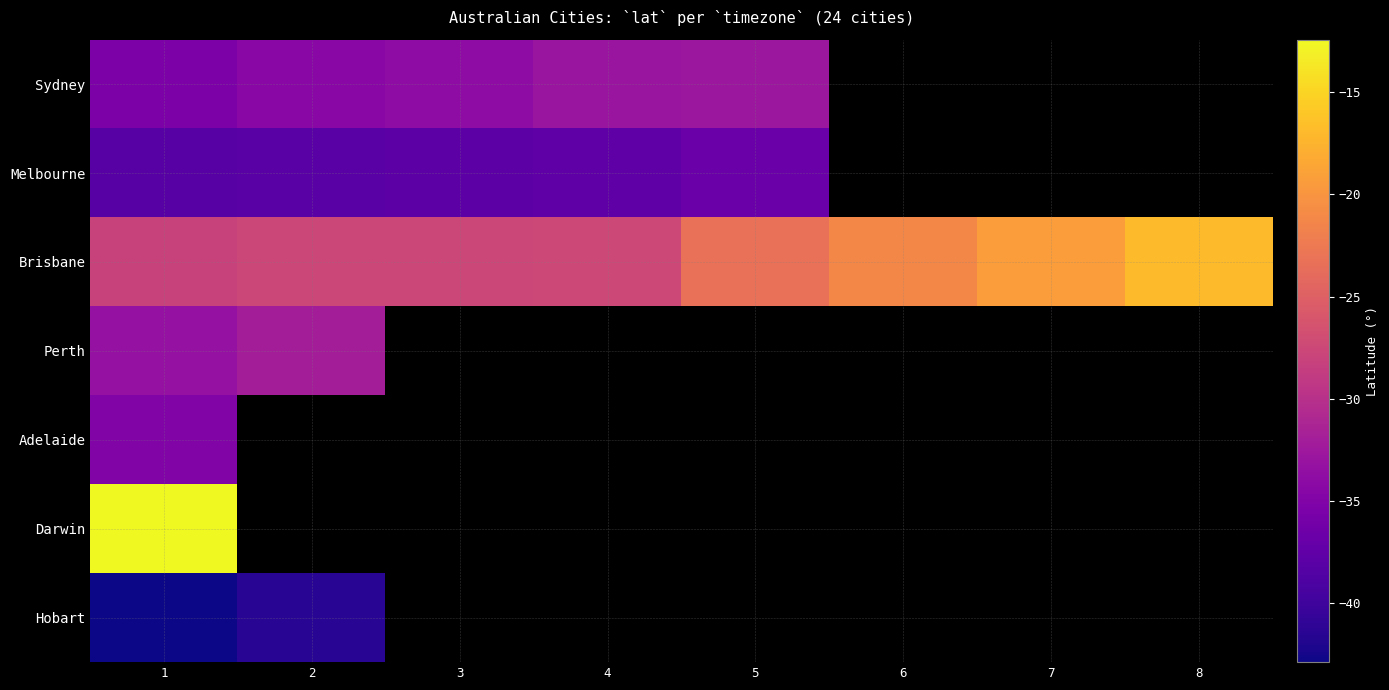

How many data points in Sydney are less than -32?

5